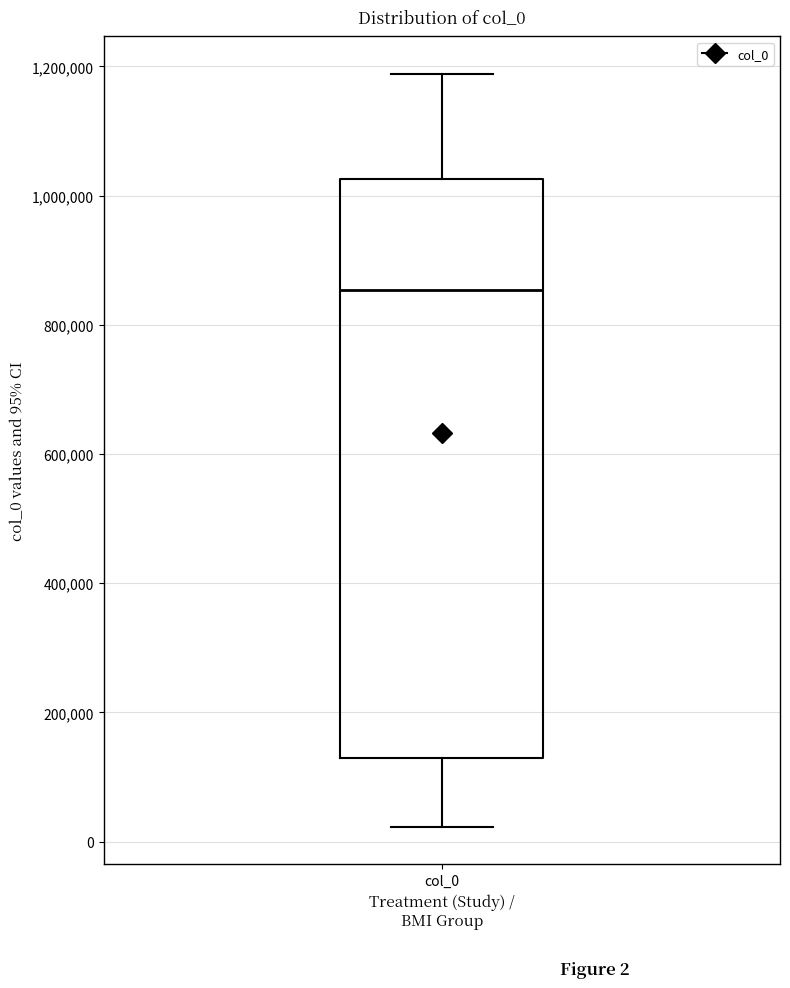

Read this box plot against the y-axis: the position of the median line, the range covered by the box, and the ends of both whiskers. The values are not printed on the chart, so give them approximately, as read against the axis.

median 860000, box 120000 to 1020000, whiskers 20000 to 1180000